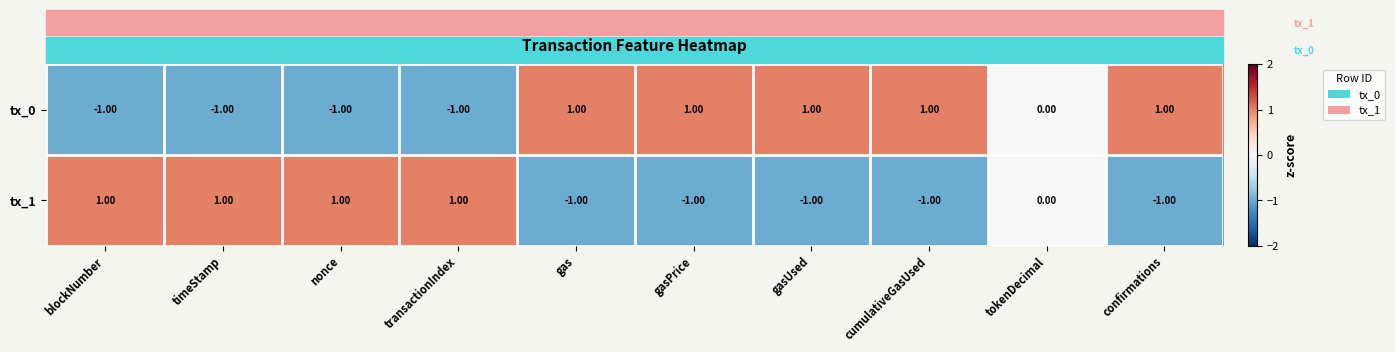

Which series has the largest total across all categories?

tx_0